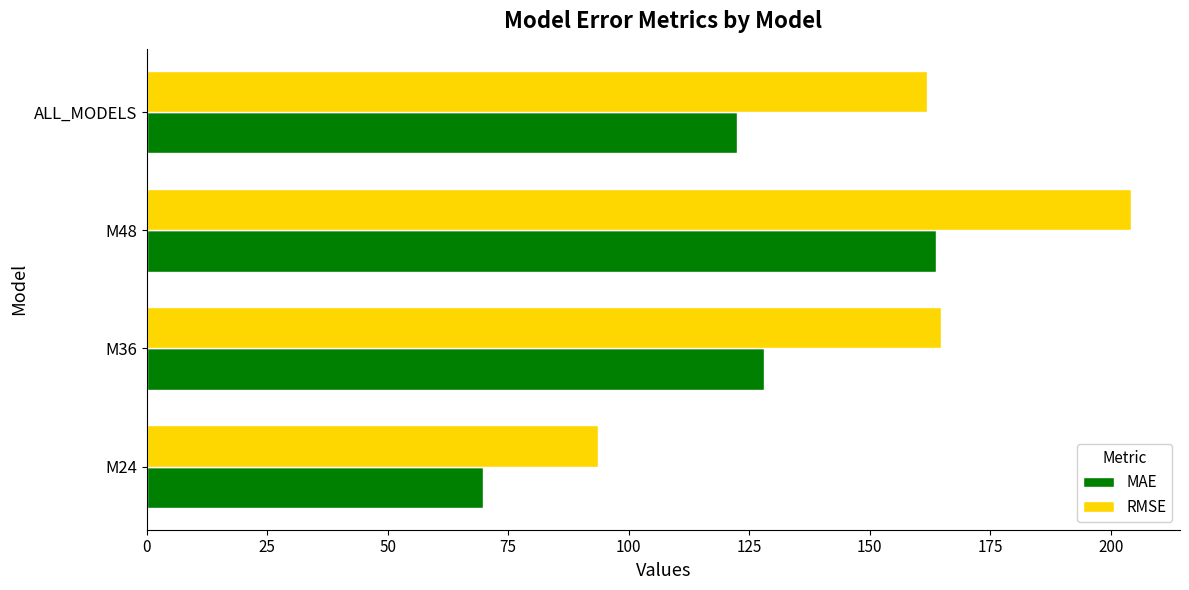

Which series has the largest total across all categories?

RMSE